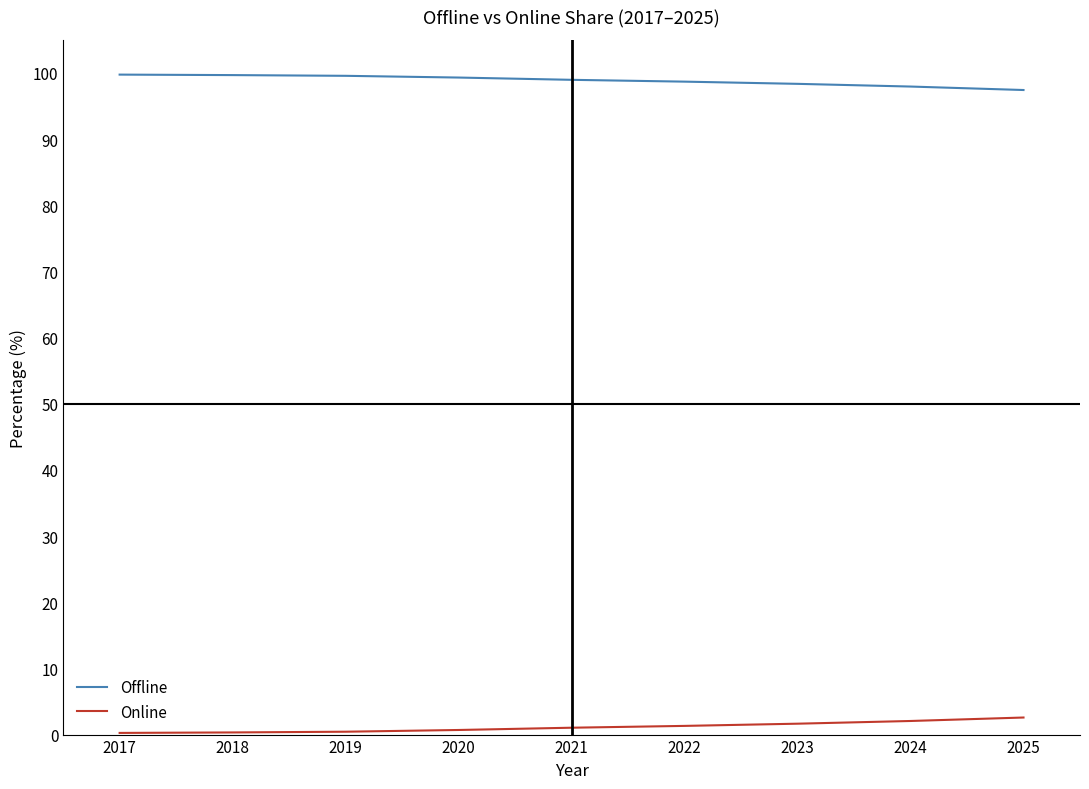

Does the chart have visible grid lines?

No